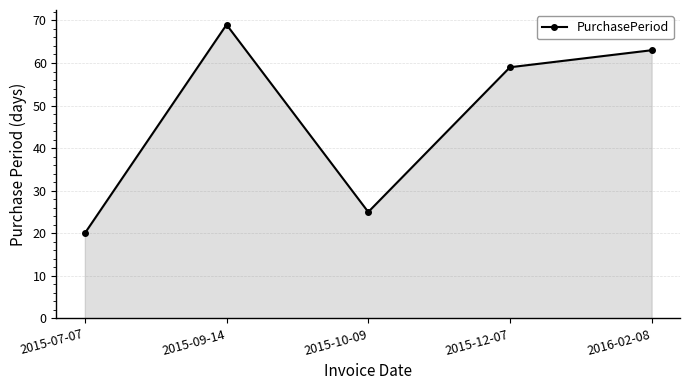

Reading left to right, extract all data points from this chart.

2015-07-07=20	2015-09-14=69	2015-10-09=25	2015-12-07=59	2016-02-08=63